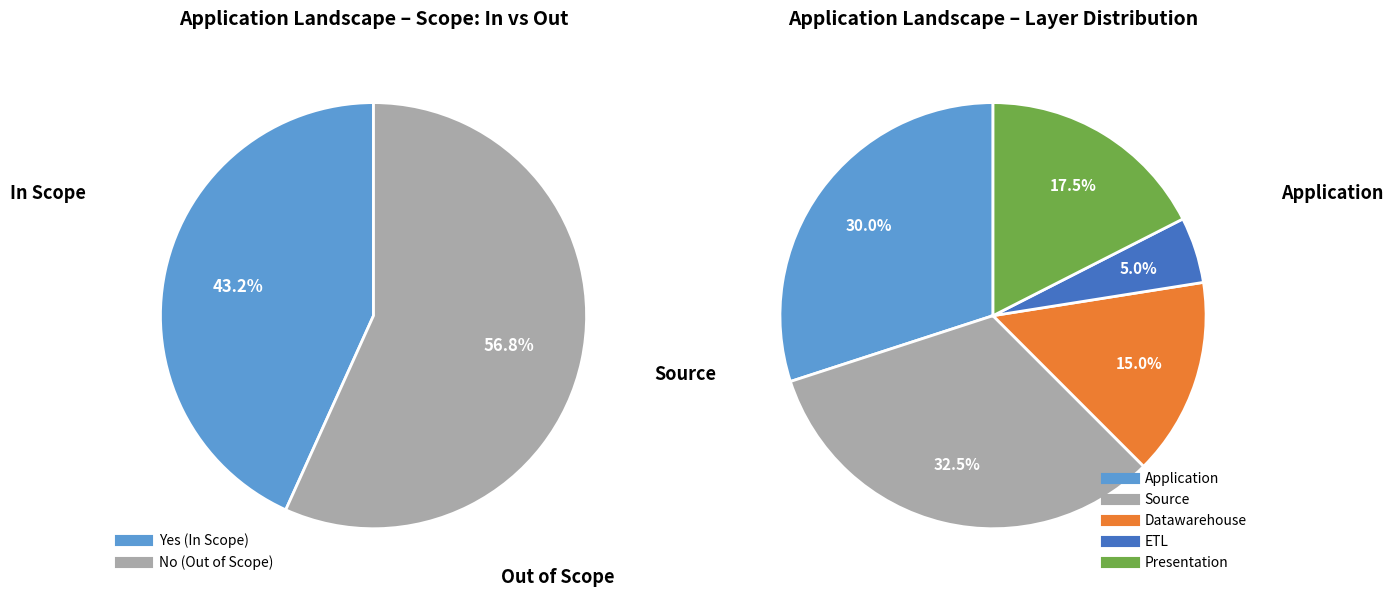

Count the number of slices in the pie.

2